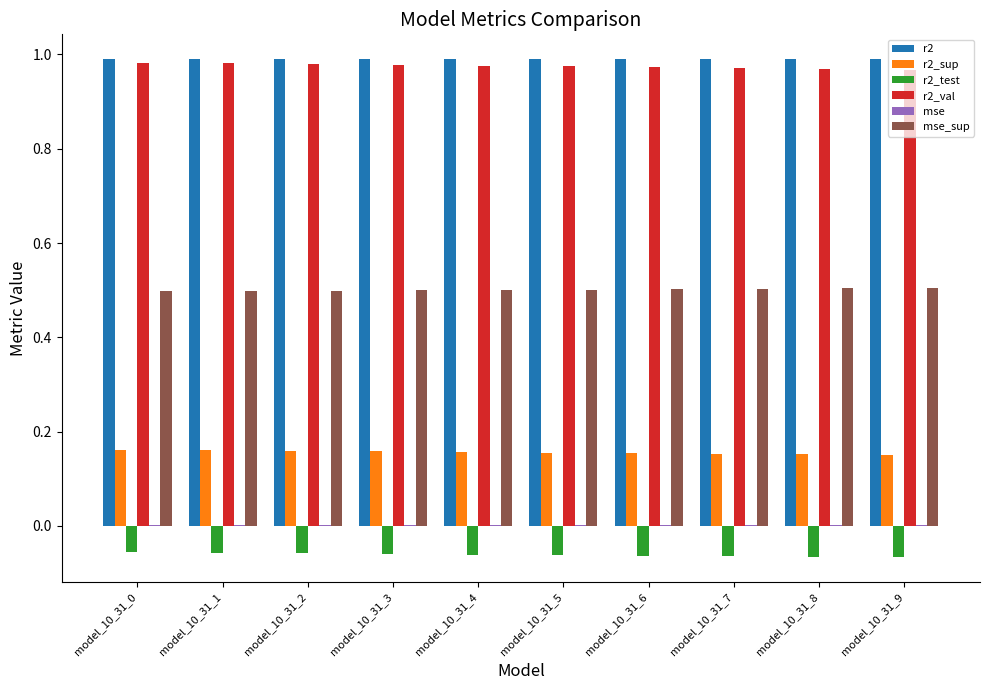

The r2_val series shows 1.5 at model_10_31_5. True or false?

False